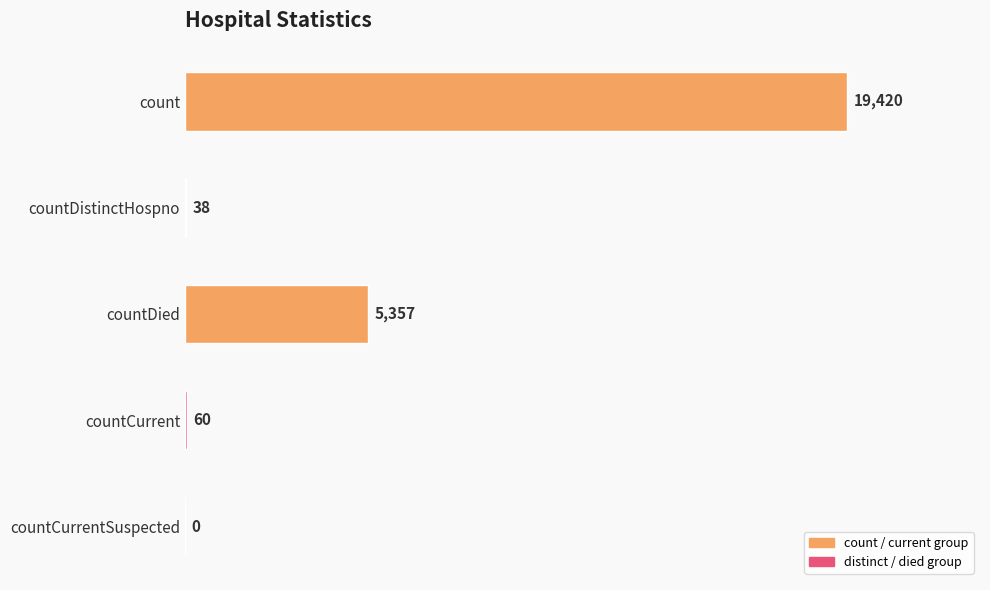

How many data points does each series have?

5